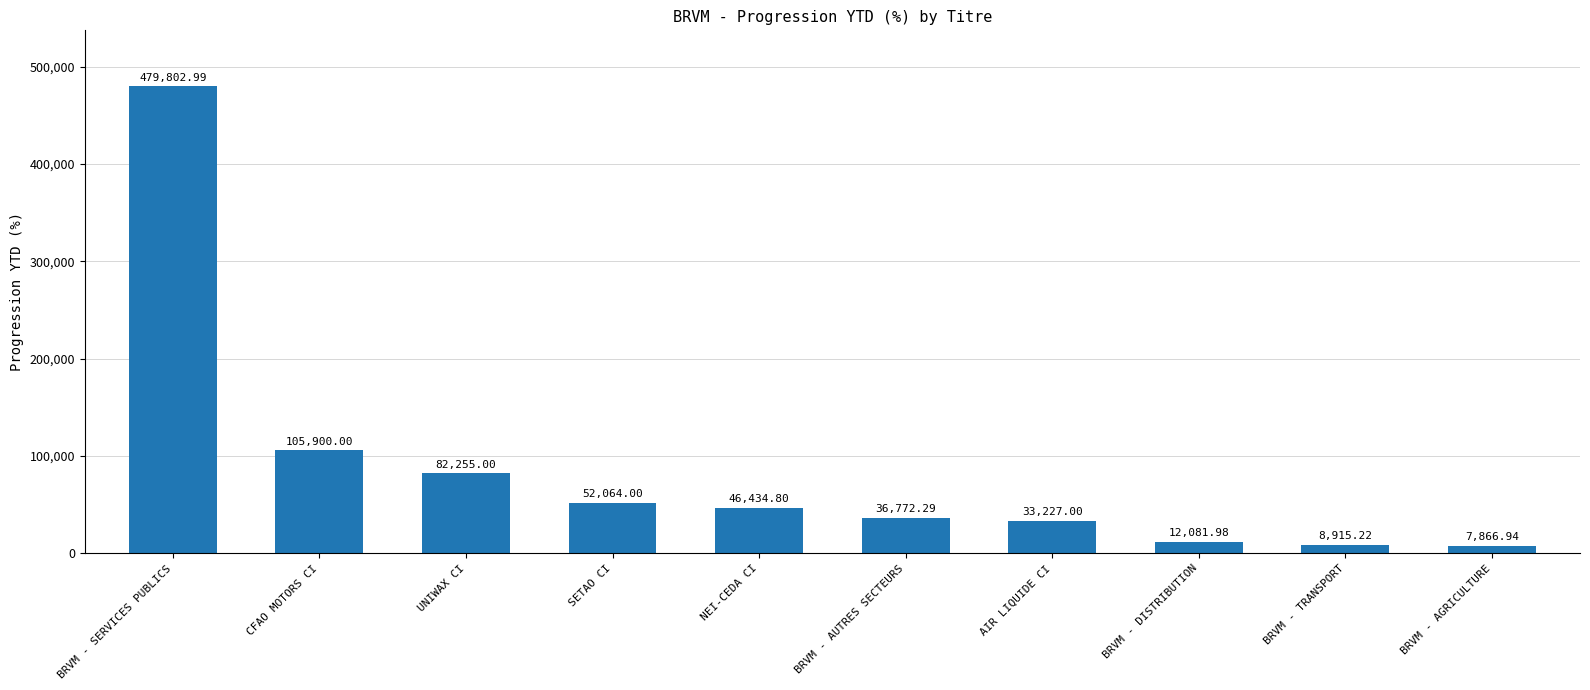

What is the difference between the values at UNIWAX CI and BRVM - AGRICULTURE?

74388.1